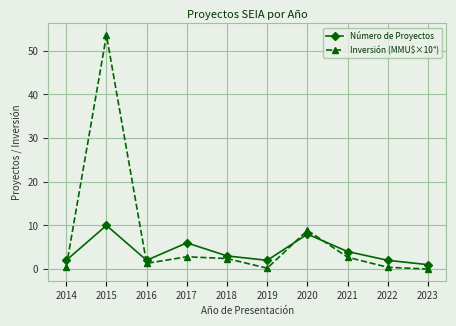

Rank the series by their maximum value, from highest to lowest.

Inversión (MMU$×10⁴), Número de Proyectos